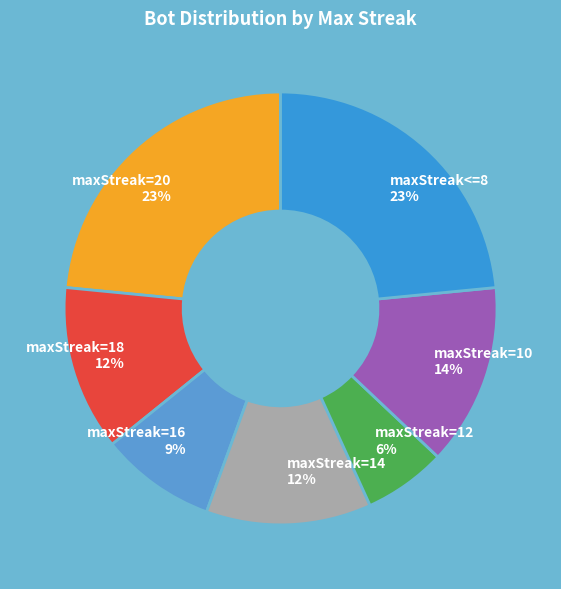

How many segments does this pie chart have?

7